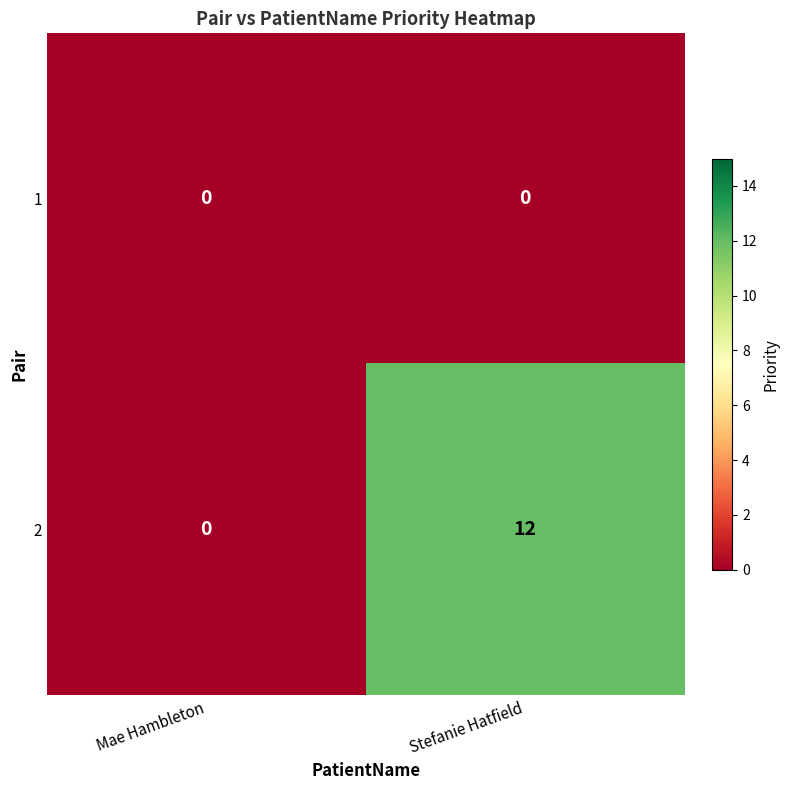

At Stefanie Hatfield, list the series in order from largest to smallest.

2, 1